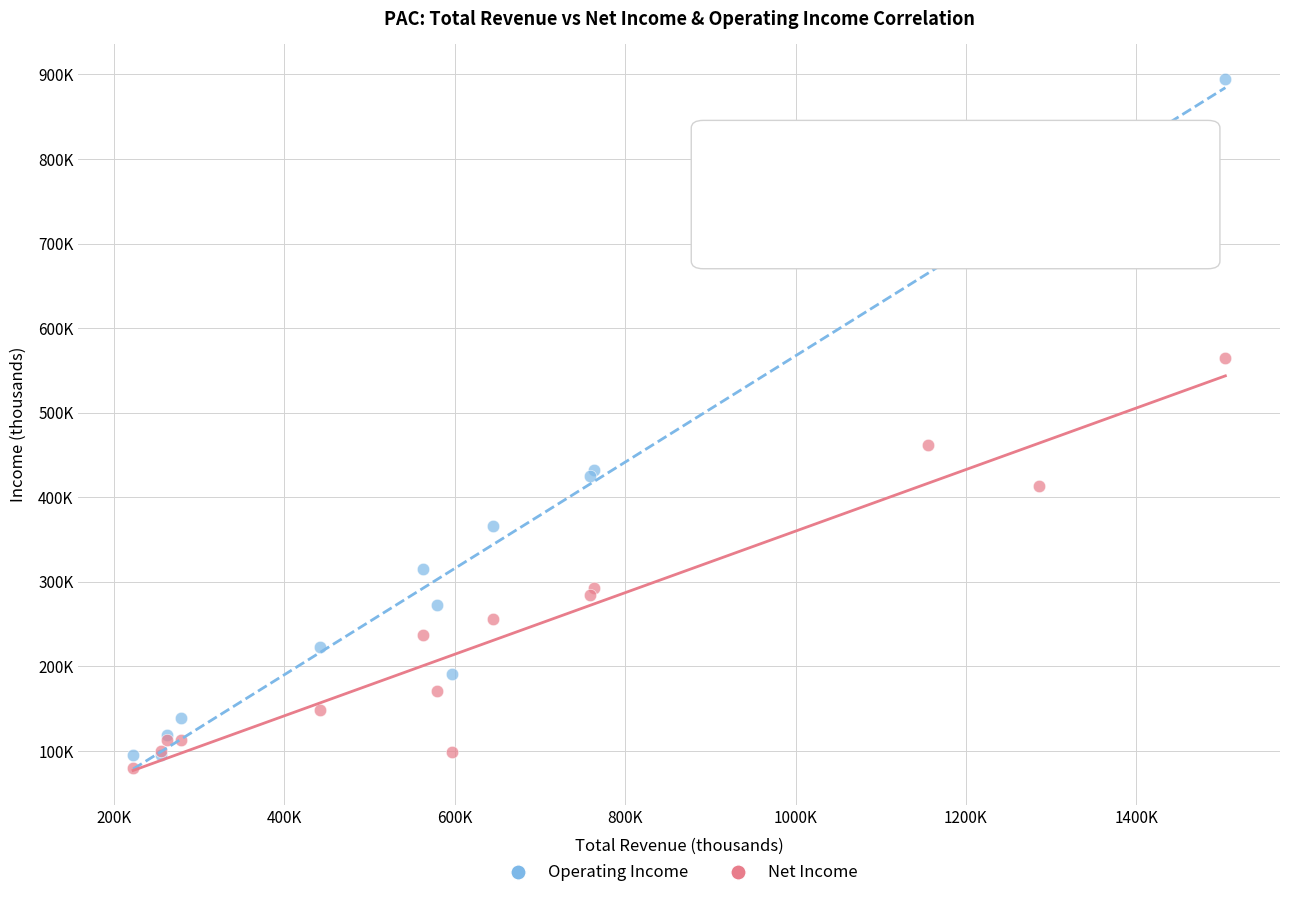

Which series contains the lowest Y value?

Net Income